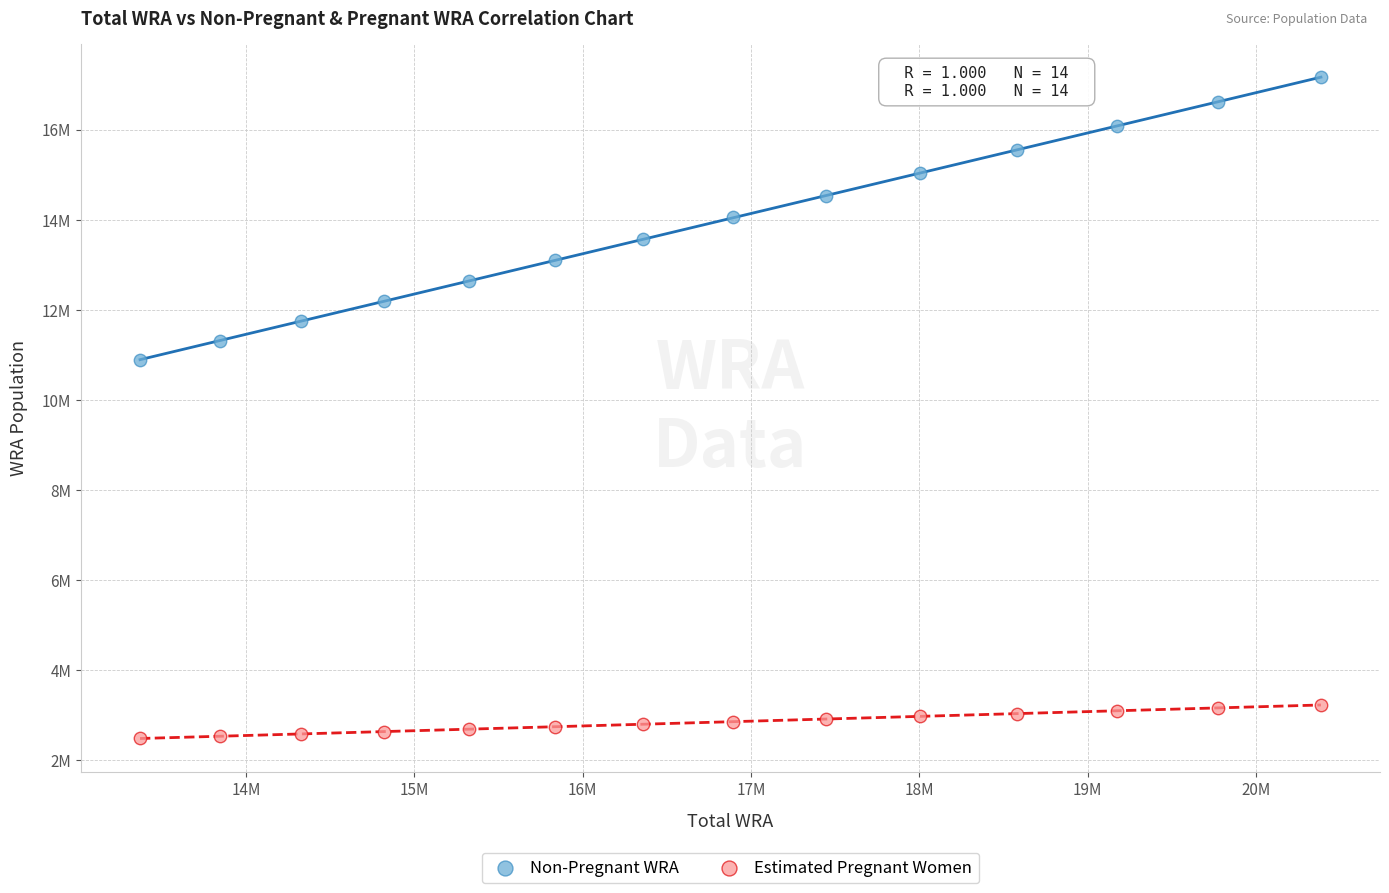

What are all the series names shown in the legend?

Non-Pregnant WRA, Estimated Pregnant Women